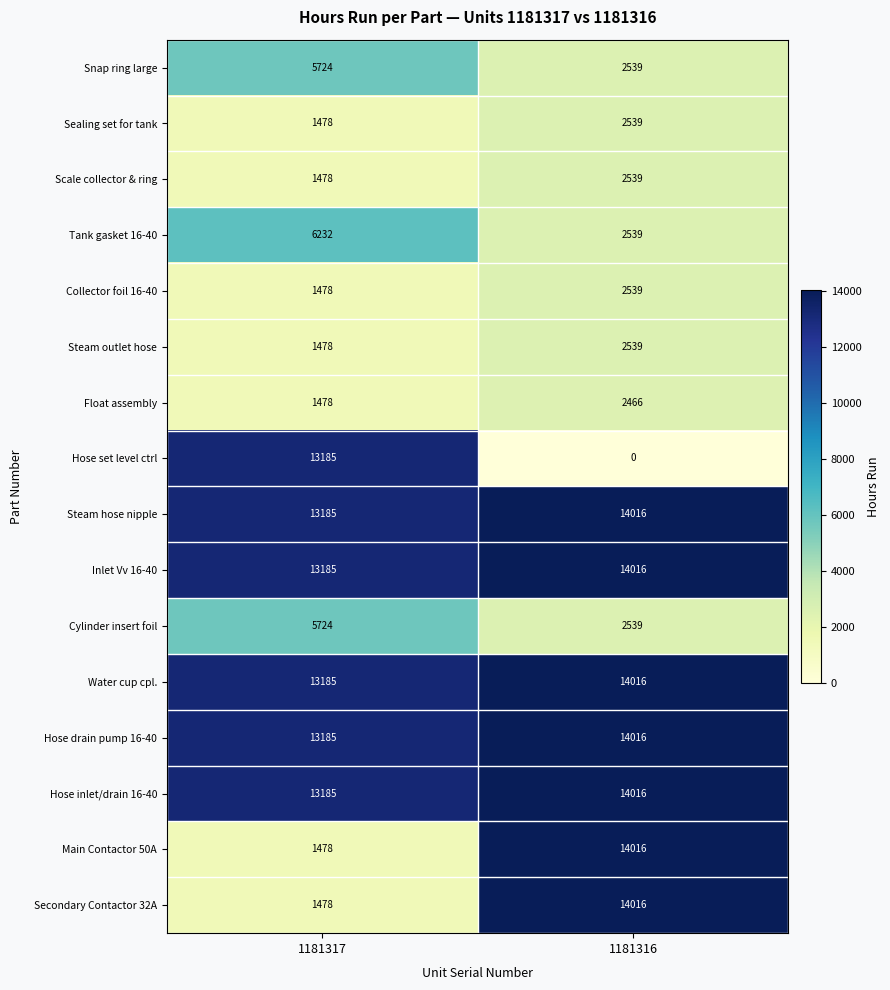

List the labels in order of Tank gasket 16-40 value, largest first.

1181317, 1181316